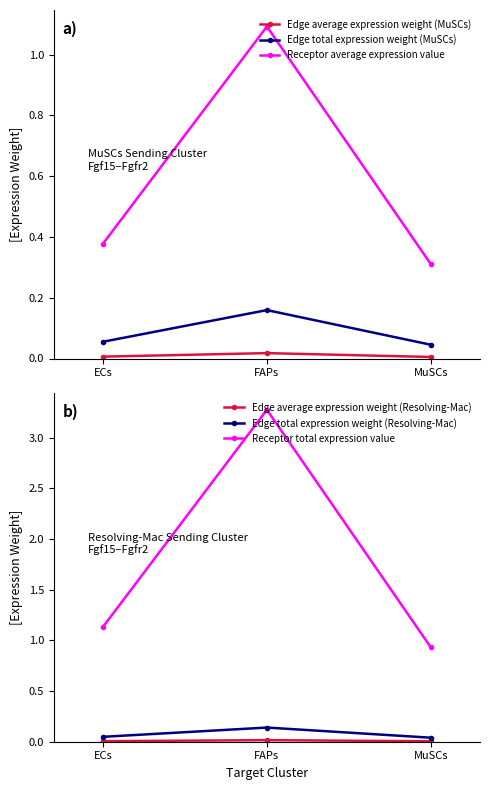

Is it true that Edge average expression weight (MuSCs) equals 0.0 at ECs?

False